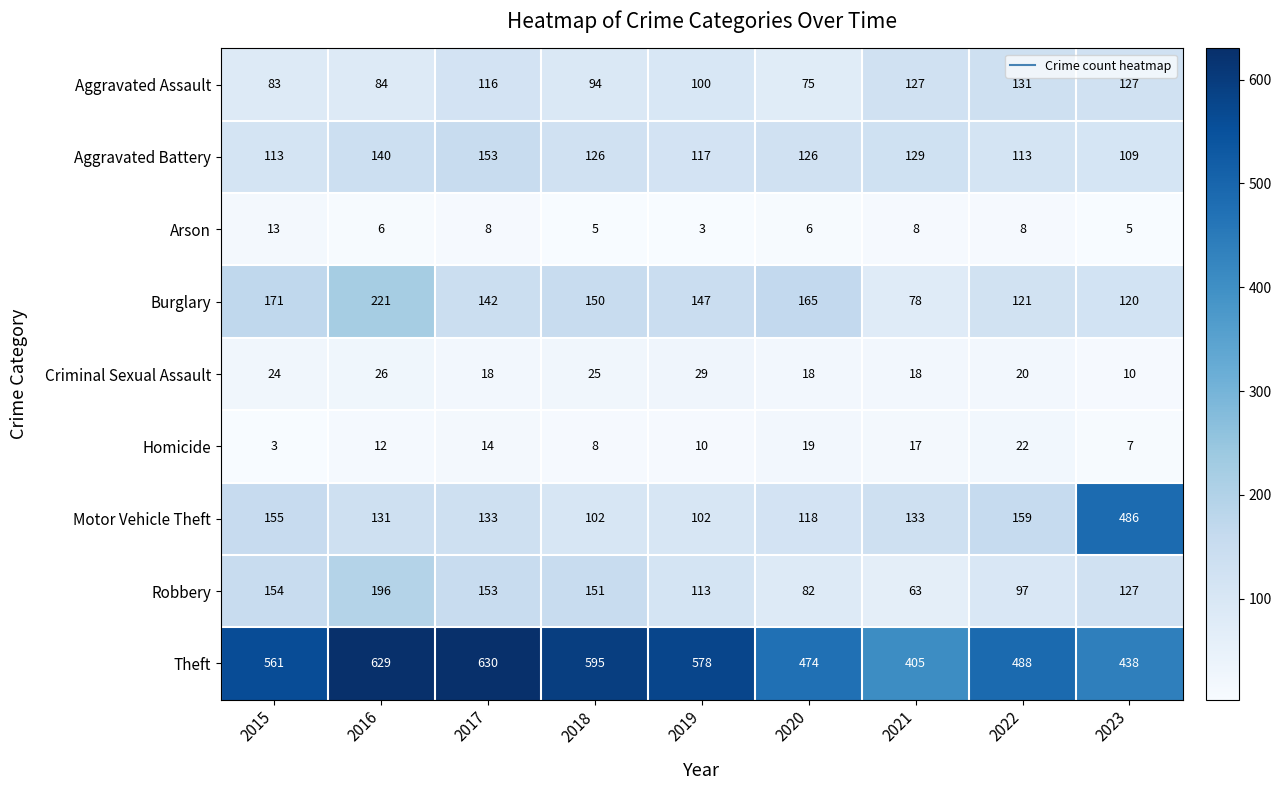

What is the spread (max minus min) of values at 2021?

397